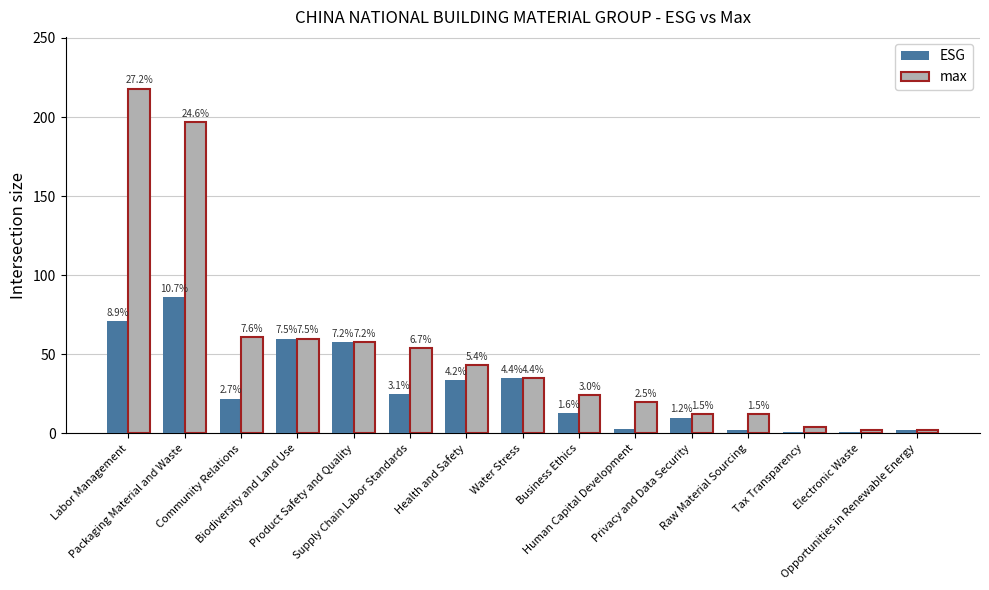

What are all the series names shown in the legend?

ESG, max